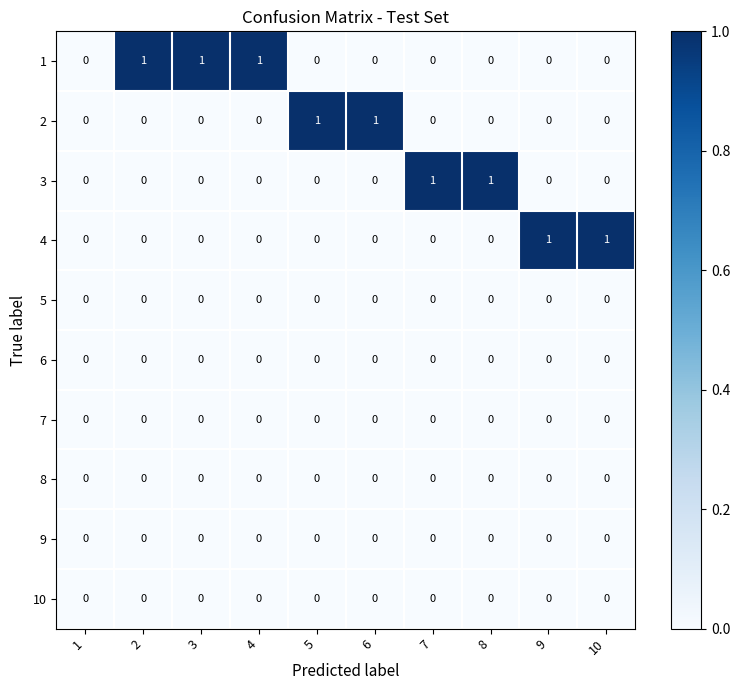

Is the value of 6 at 5 greater than the value of 2 at 6?

No